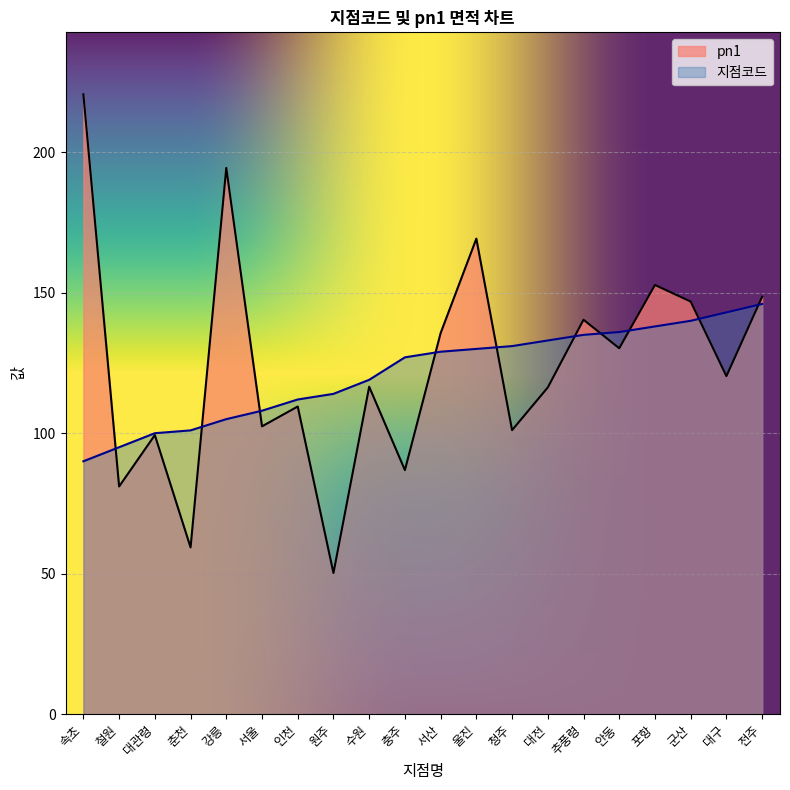

What is the label of the 10th point from the right?

서산